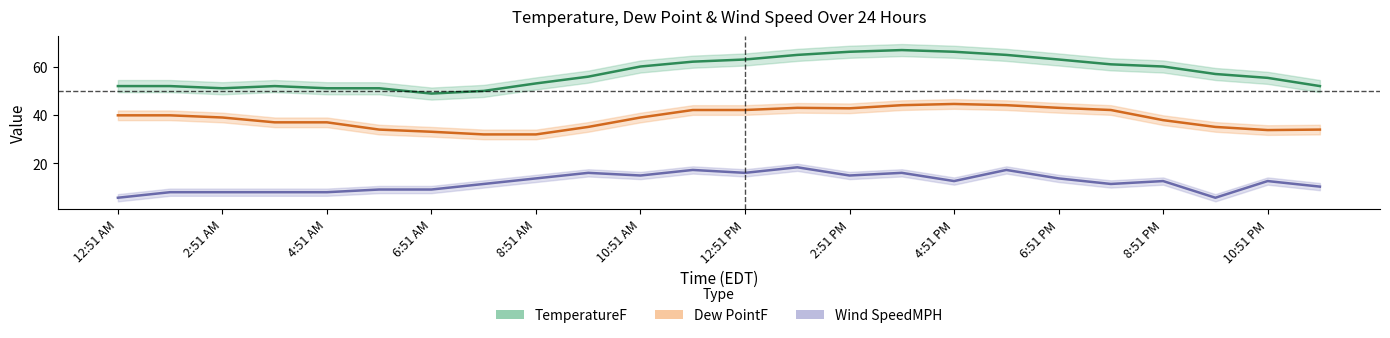

Reading right to left, what are all the values shown in this chart?

TemperatureF: 52.0	55.4	57.0	60.1	61.0	63.0	64.9	66.2	66.9	66.2	64.9	63.0	62.1	60.1	55.9	53.1	50.0	48.9	51.1	51.1	52.0	51.1	52.0	52.0
Dew PointF: 34.0	33.8	35.1	37.9	42.1	43.0	44.1	44.6	44.1	42.8	43.0	42.1	42.1	39.0	35.1	32.0	32.0	33.1	34.0	37.0	37.0	39.0	39.9	39.9
Wind SpeedMPH: 10.4	12.7	5.8	12.7	11.5	13.8	17.3	12.7	16.1	15.0	18.4	16.1	17.3	15.0	16.1	13.8	11.5	9.2	9.2	8.1	8.1	8.1	8.1	5.8